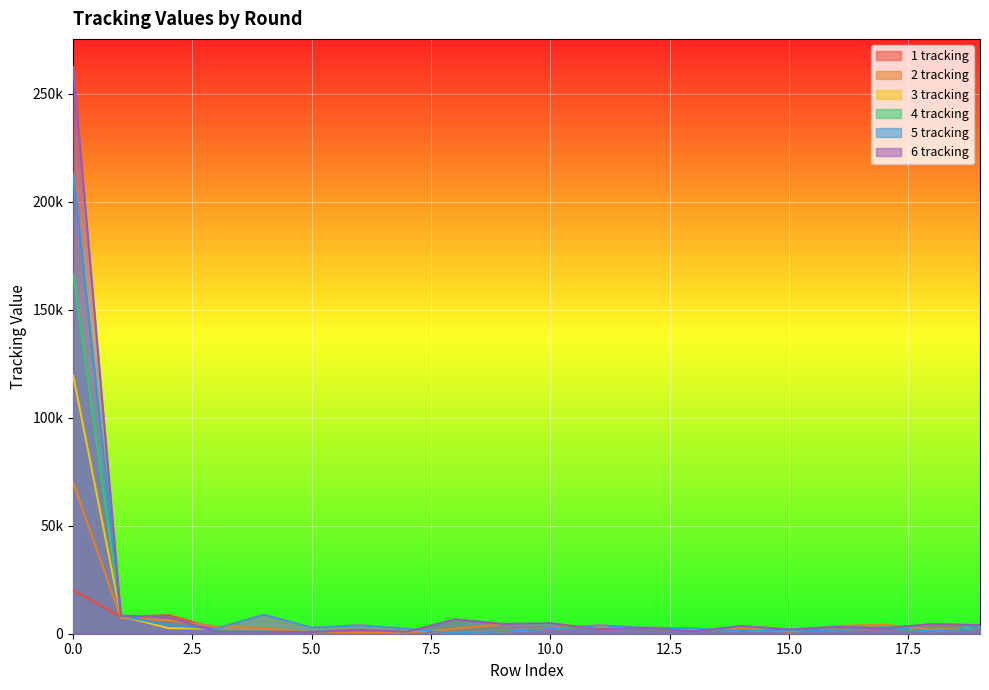

How many values in the 6 tracking series are below 3173?

10